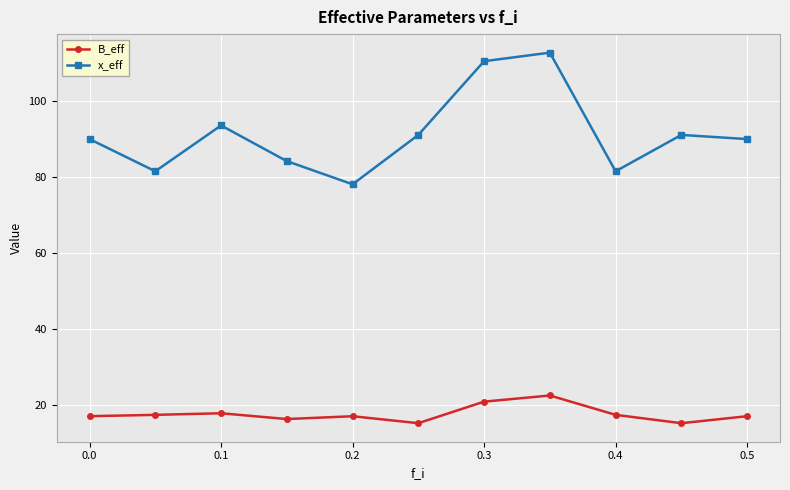

Is this an area chart (filled region under the line)?

No